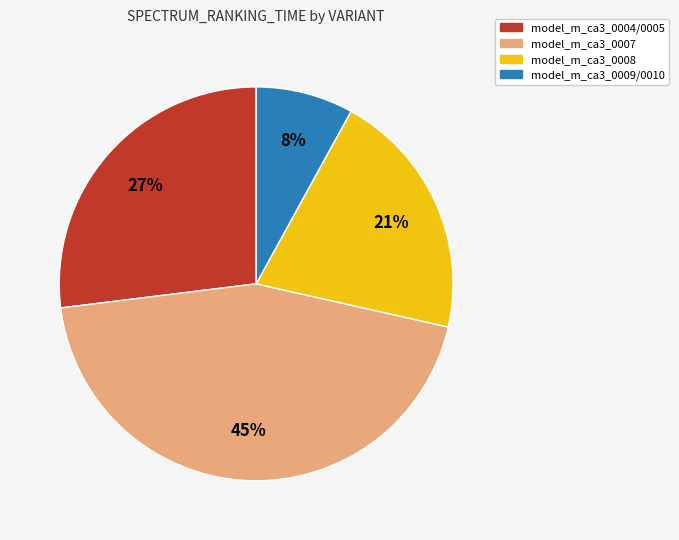

How many slices are in this pie chart?

4